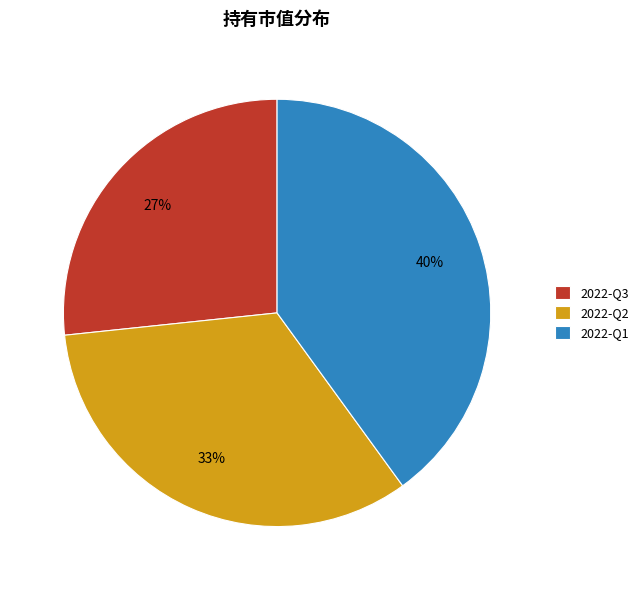

Do 2022-Q1 and 2022-Q2 together represent more than half of the pie?

Yes